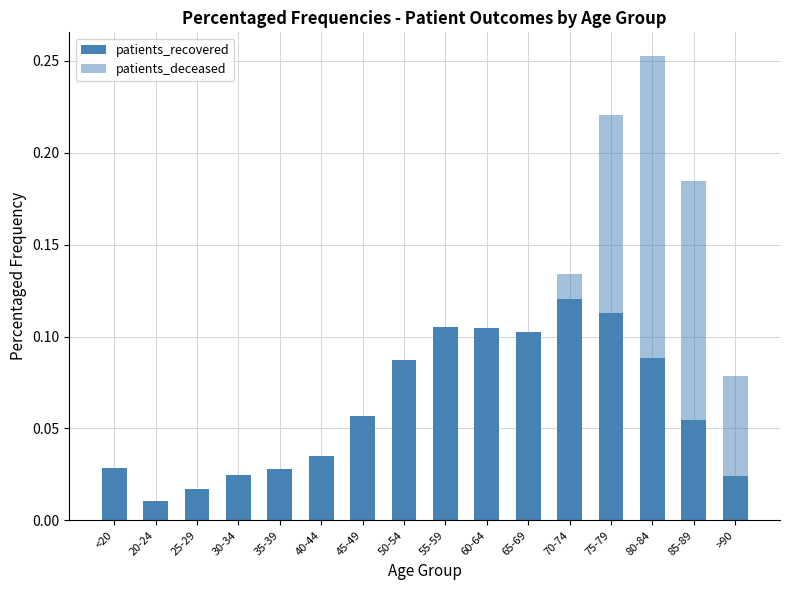

Rank the categories by patients_recovered value from lowest to highest.

20-24, 25-29, >90, 30-34, 35-39, <20, 40-44, 85-89, 45-49, 50-54, 80-84, 65-69, 60-64, 55-59, 75-79, 70-74